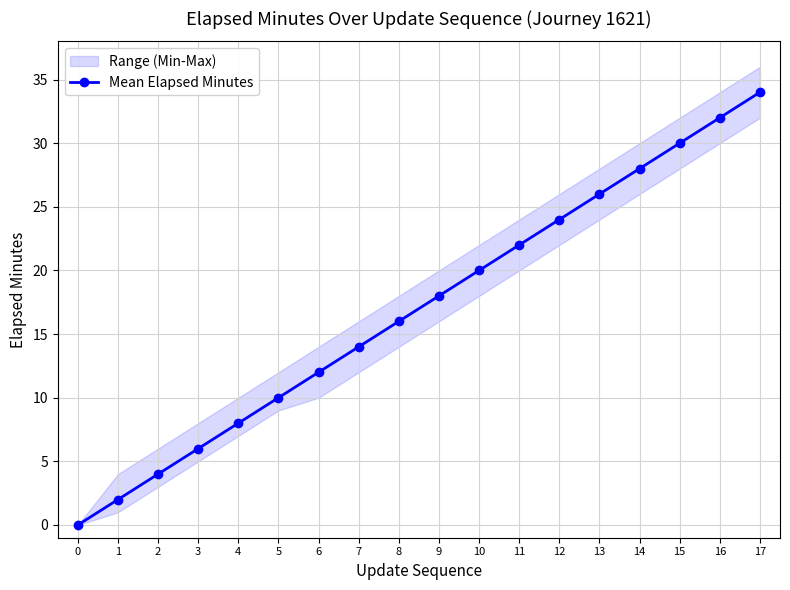

Where does the data first go above 18?

10